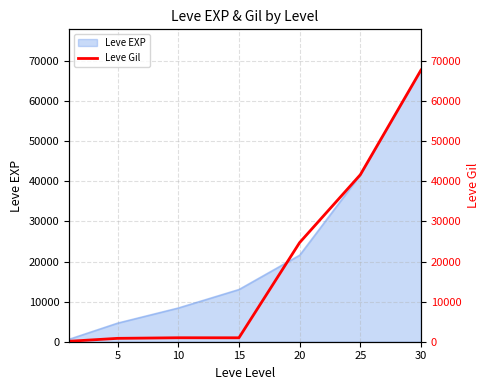

Does the chart display data point markers on the line(s)?

No